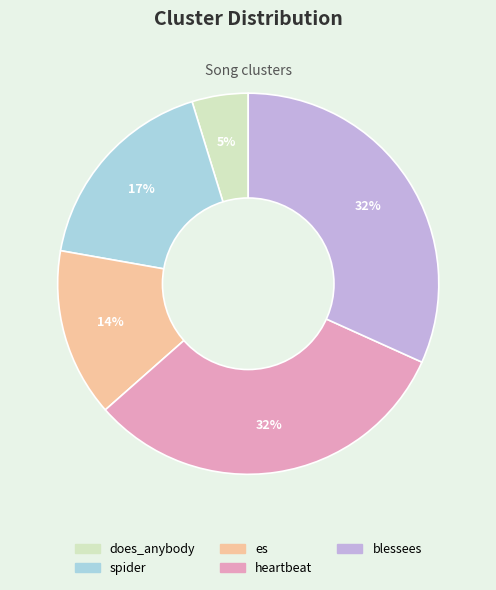

How many segments does this pie chart have?

5